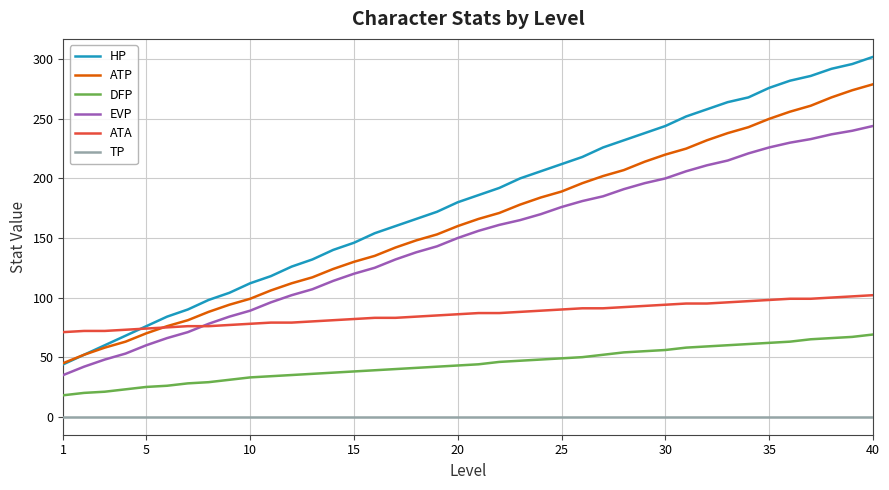

Which series has the widest spread of values?

HP